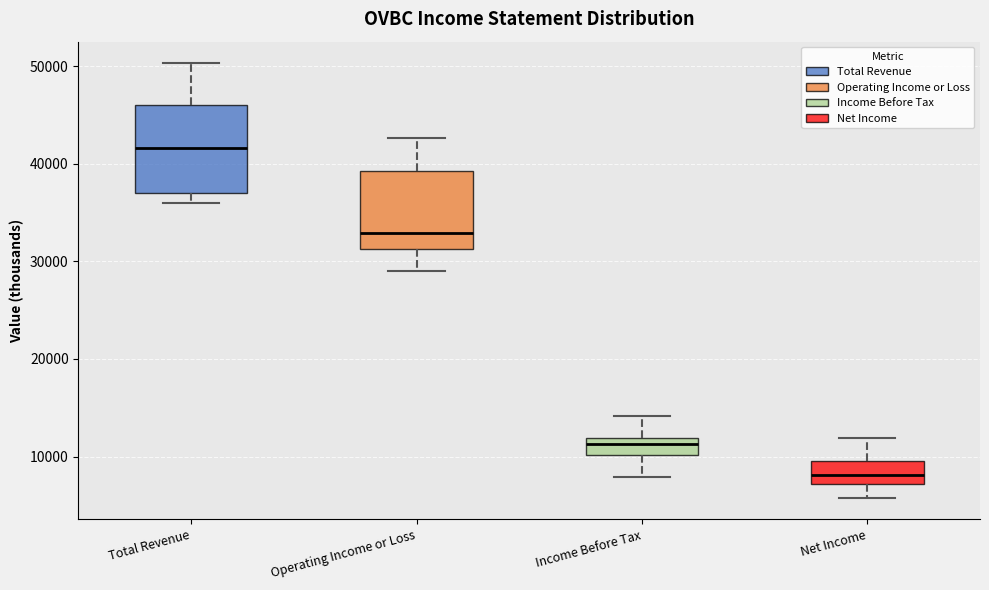

Reading left to right, transcribe this box plot: for each box, give where its median line is, the range the box spans, and where its two whiskers end, as read against the y-axis. The values are not printed on the chart, so give them approximately, as read against the axis.

Total Revenue: median 42000, box 37000 to 46000, whiskers 36000 to 50000
Operating Income or Loss: median 33000, box 31000 to 39000, whiskers 29000 to 43000
Income Before Tax: median 11000, box 10000 to 12000, whiskers 8000 to 14000
Net Income: median 8000, box 7000 to 10000, whiskers 6000 to 12000